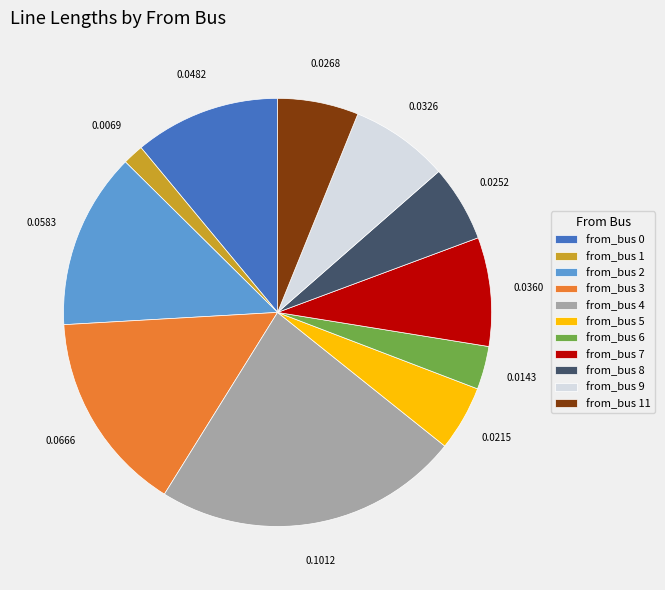

Is the sum of from_bus 3 and from_bus 6 greater than half?

No